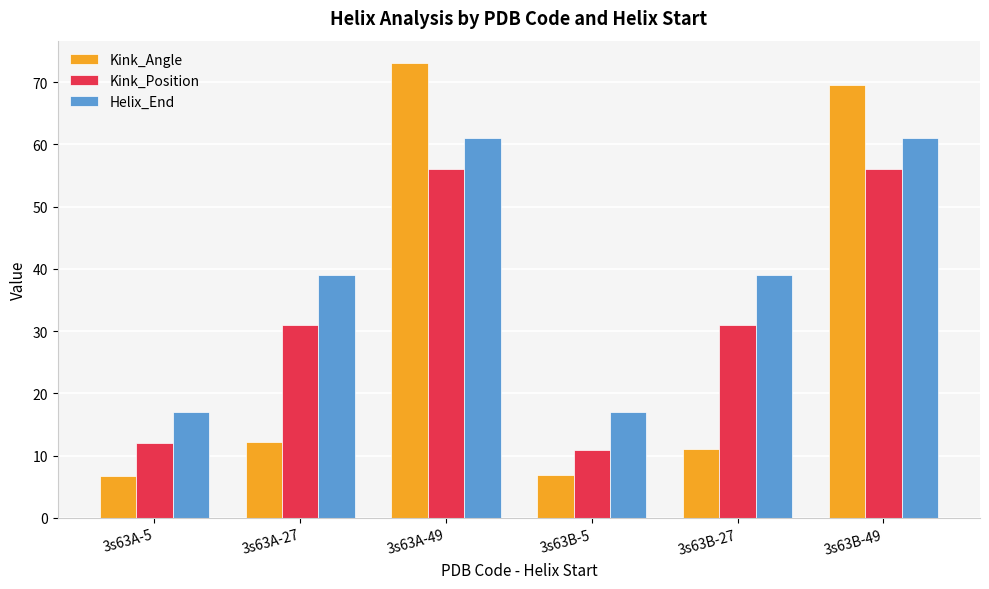

Where is Kink_Angle nearest to the value 39?

3s63A-27